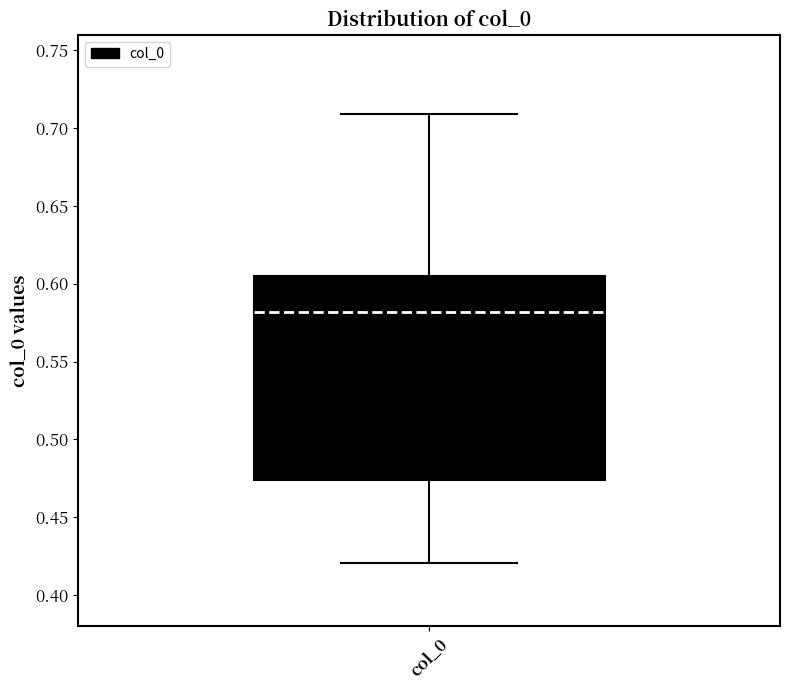

Read this box plot against the y-axis: the position of the median line, the range covered by the box, and the ends of both whiskers. The values are not printed on the chart, so give them approximately, as read against the axis.

median 0.580, box 0.475 to 0.605, whiskers 0.420 to 0.710